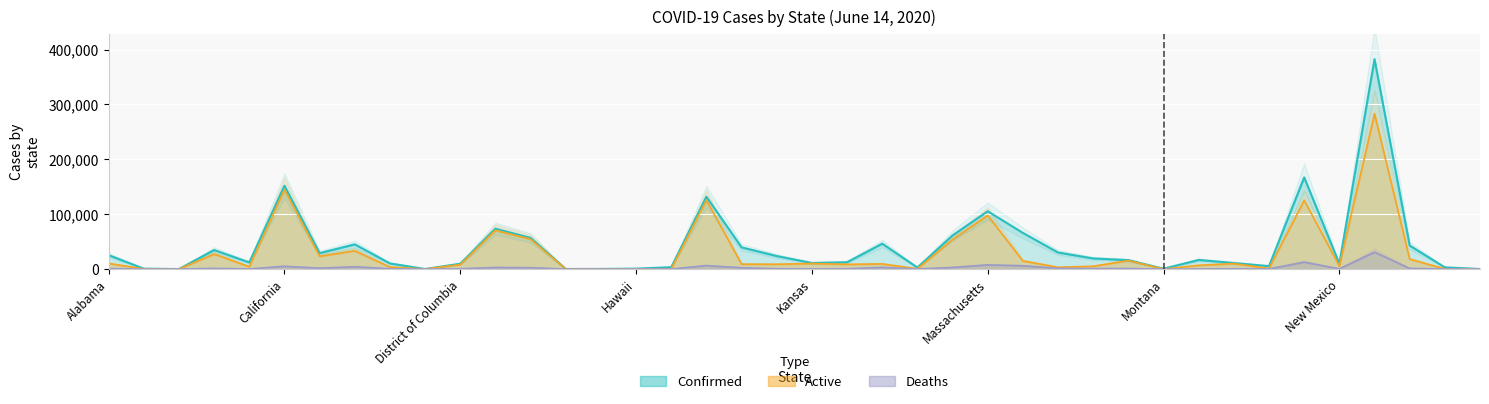

At which category does the chart reach its peak across all series?

New York